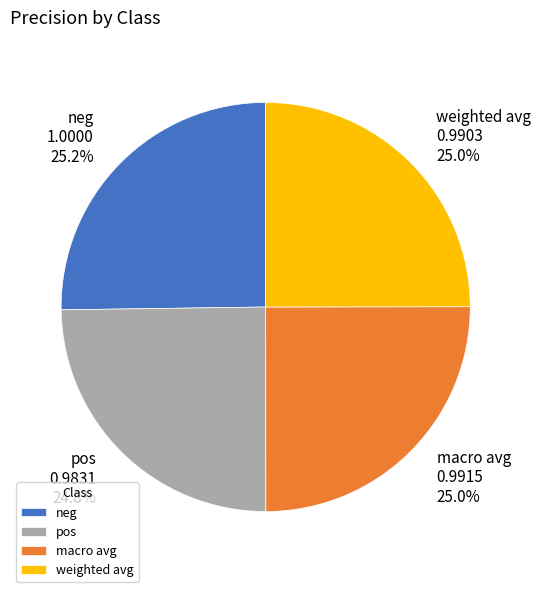

Count the number of slices in the pie.

4